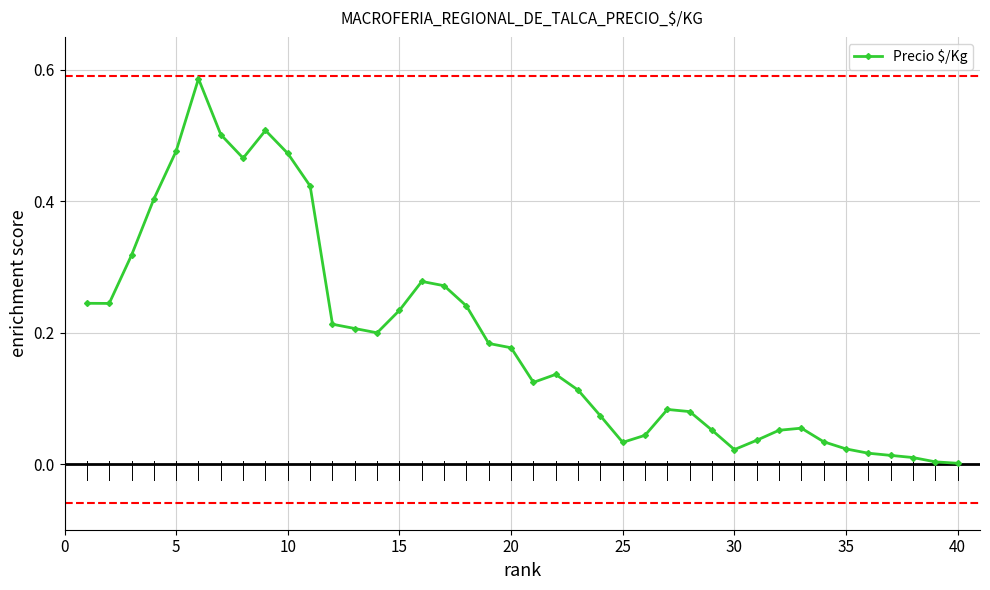

True or false: there are more than 1 points higher than both neighbors.

True